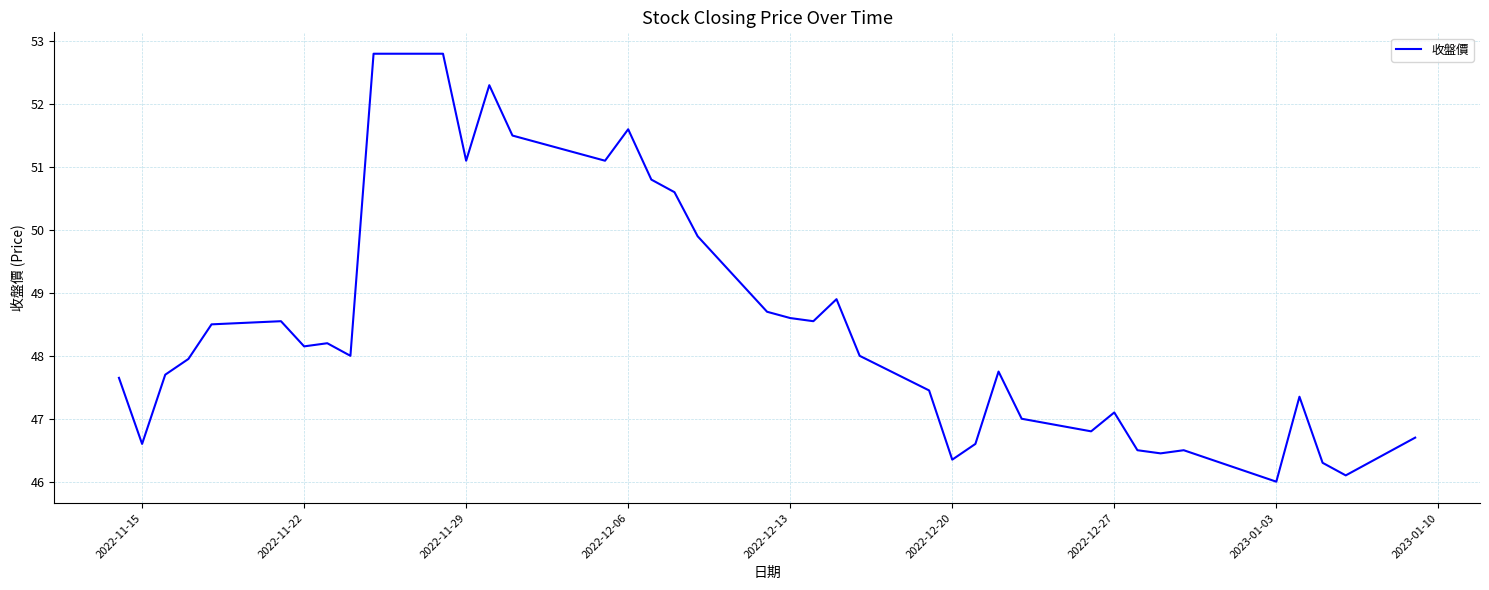

What is the difference between the maximum and minimum values?

6.8